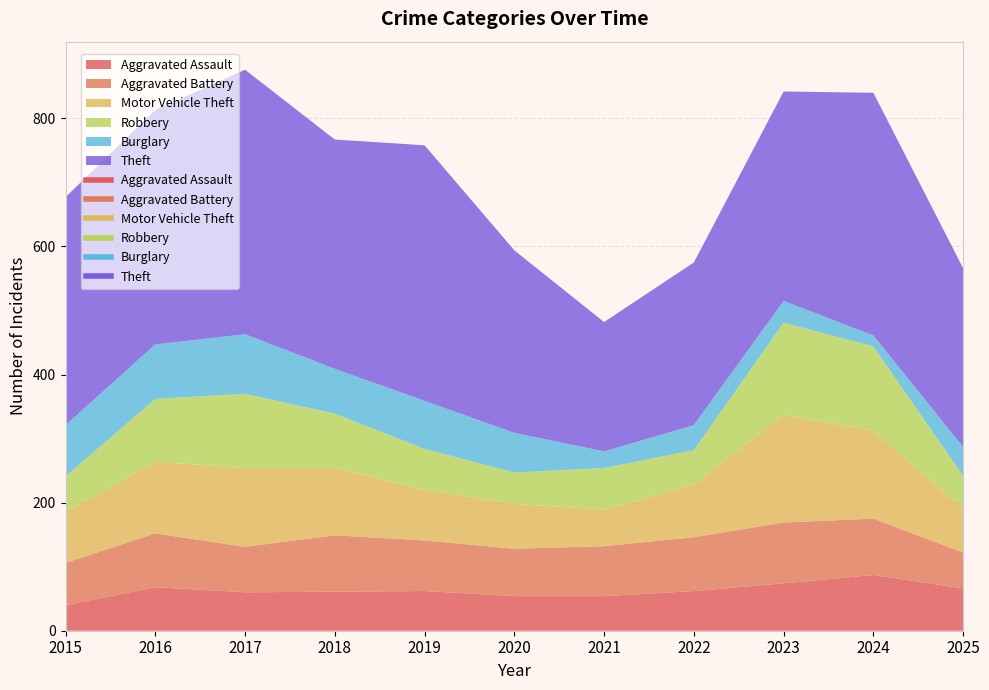

Which series has the largest range (max minus min)?

Theft